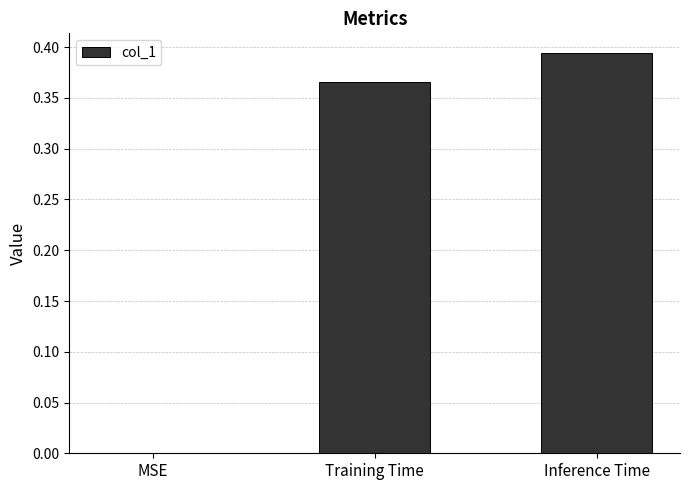

How many values are between 0 and 1?

3